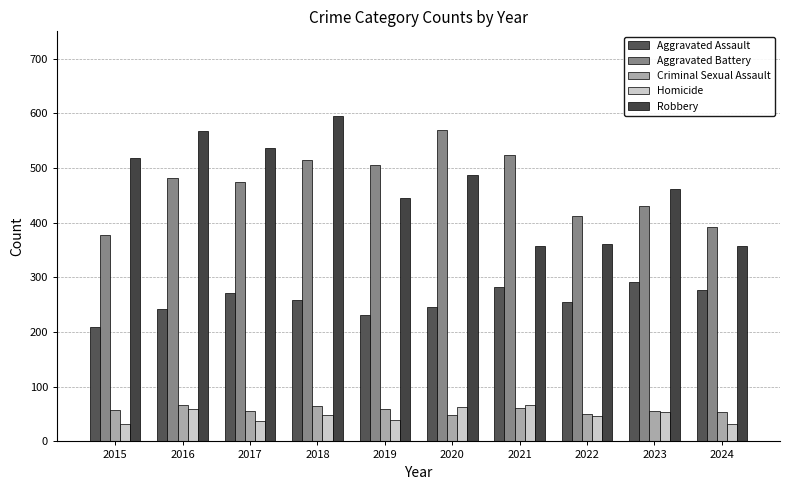

At which category is the sum across all series the highest?

2018